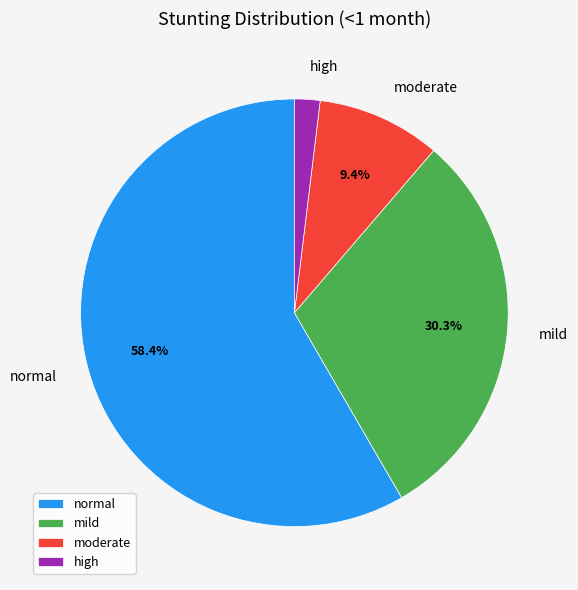

Which slice is the smallest?

high